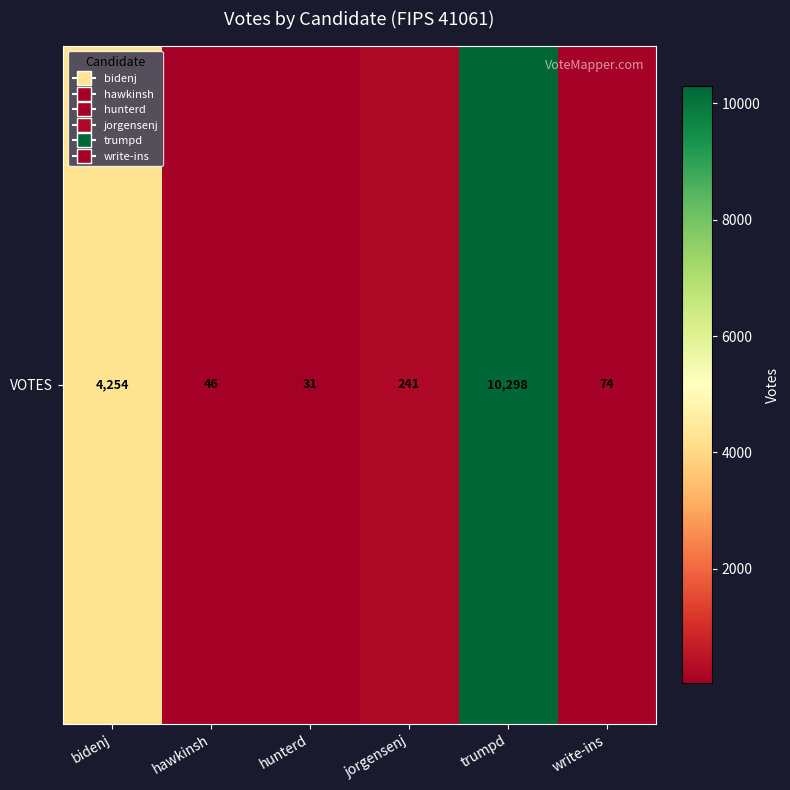

List the labels in order of value, smallest first.

hunterd, hawkinsh, write-ins, jorgensenj, bidenj, trumpd